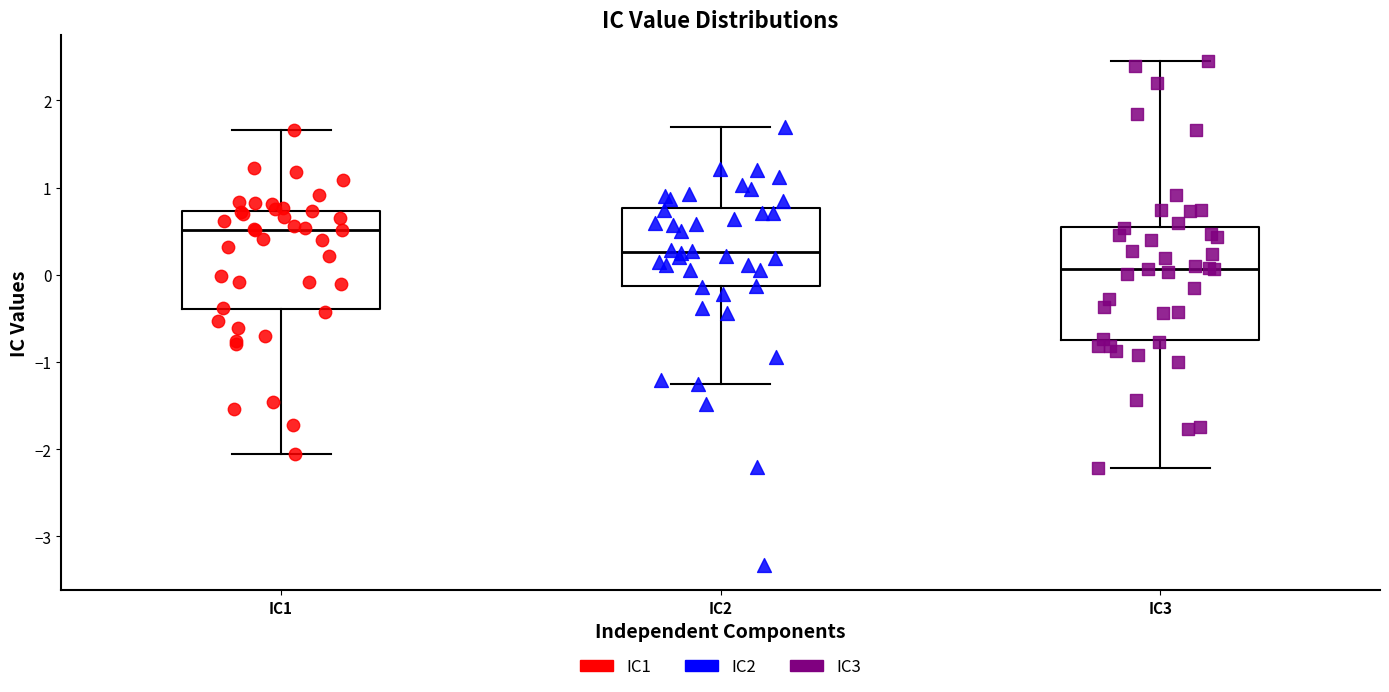

Which box has the highest median line?

IC1